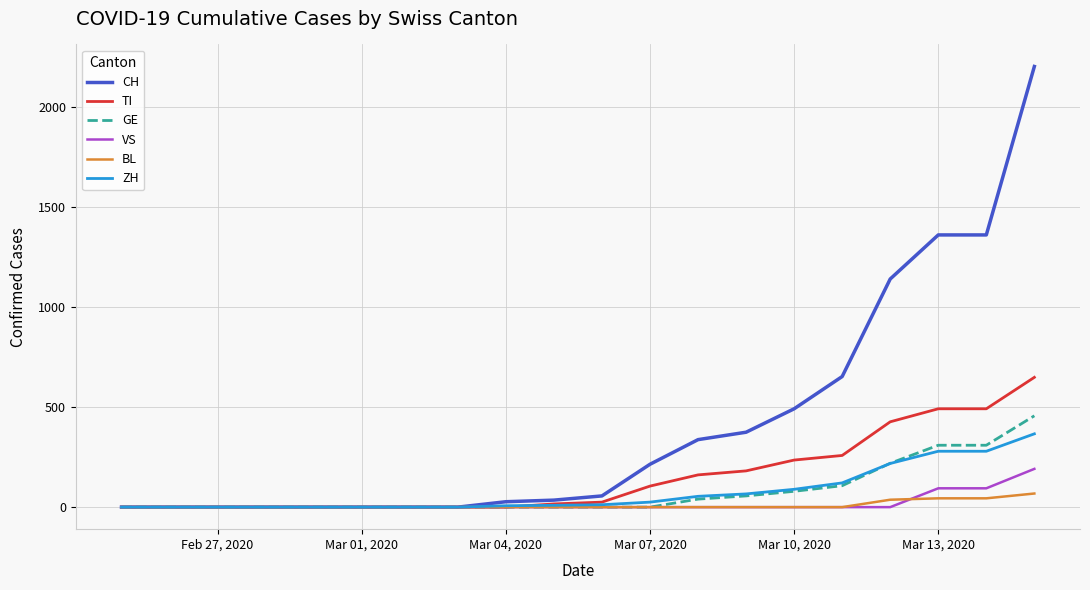

What is the average value of the VS series?

19